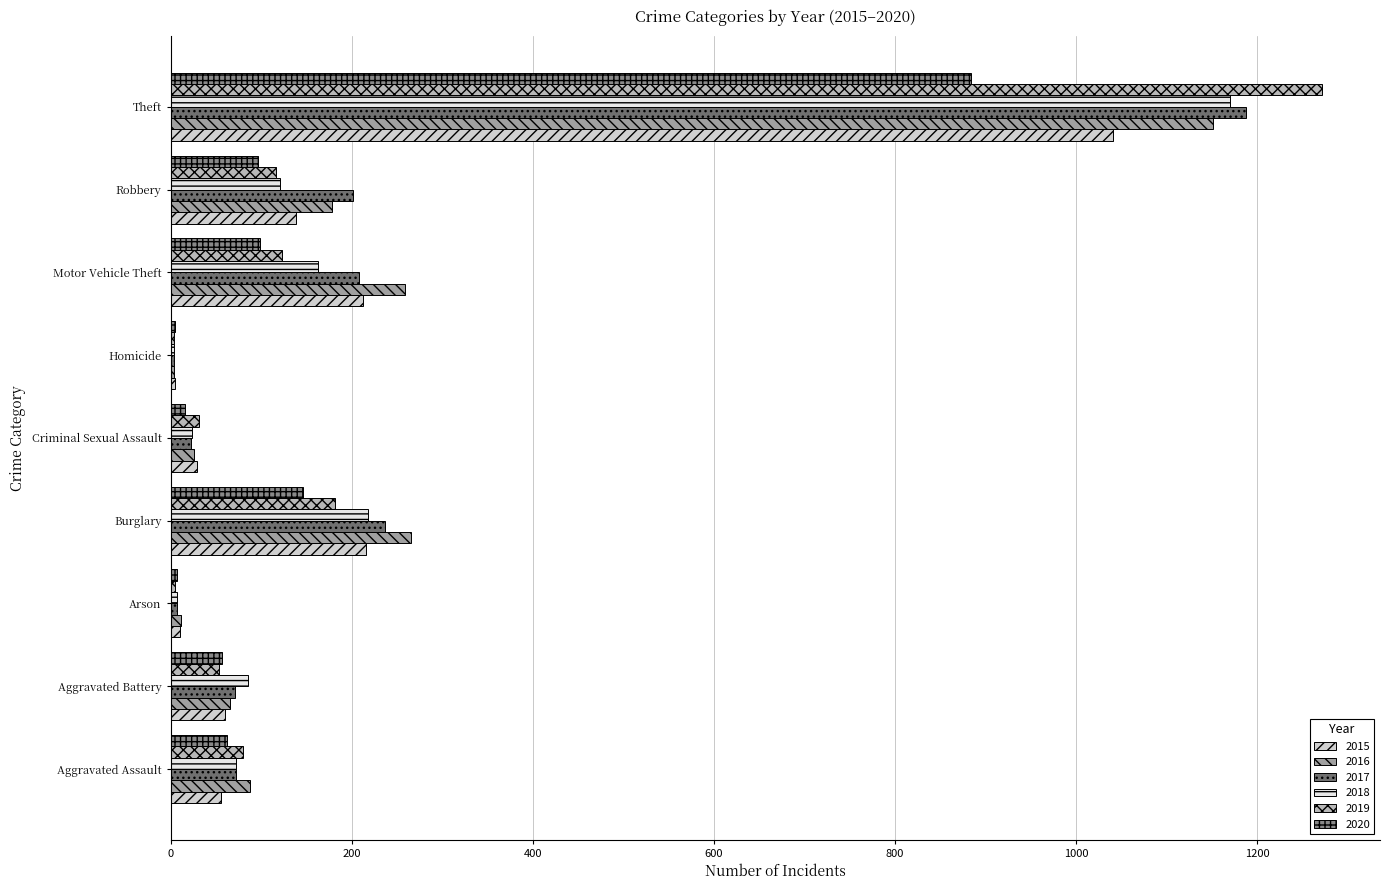

What is the greatest value displayed?

1272